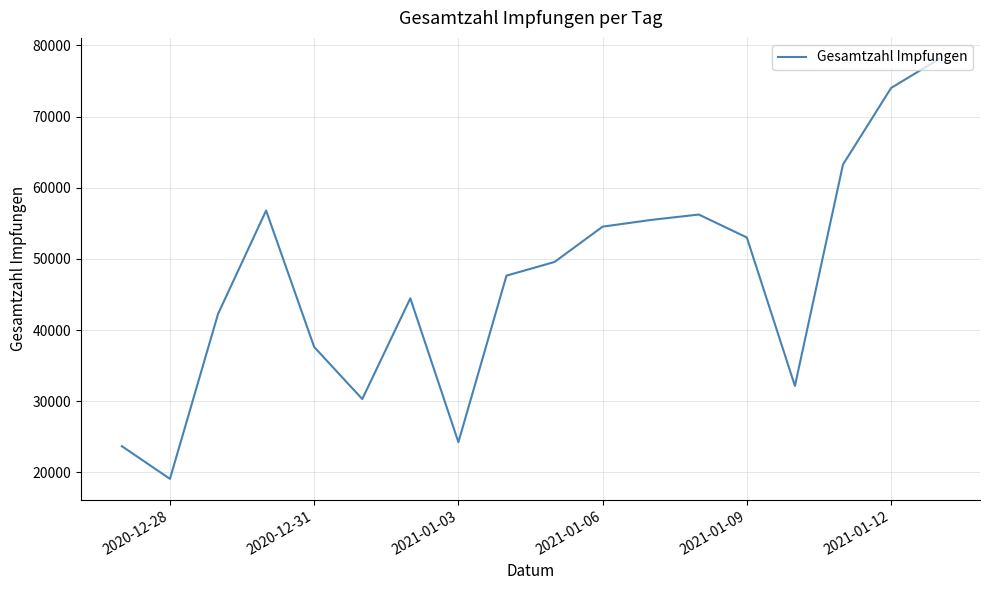

What is the difference between the maximum and minimum values?

59032